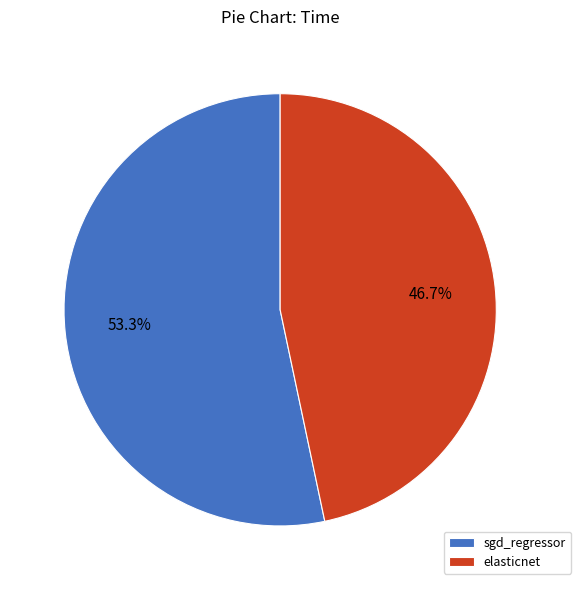

What is the largest slice in the pie chart?

sgd_regressor